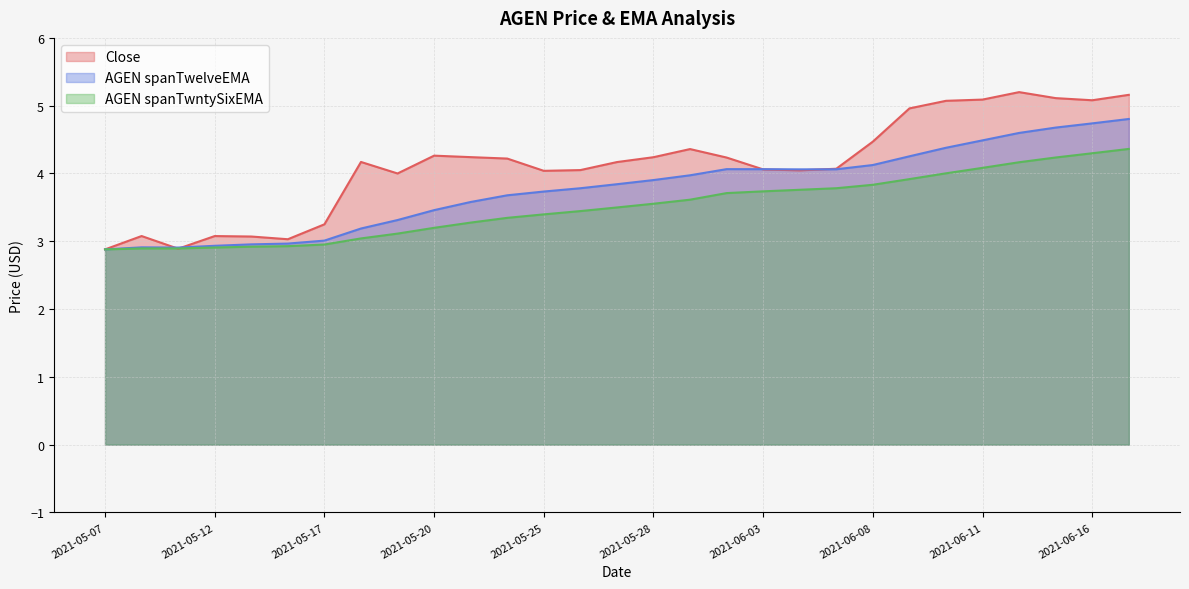

What is the difference between the maximum and minimum values in the Close series?

2.3